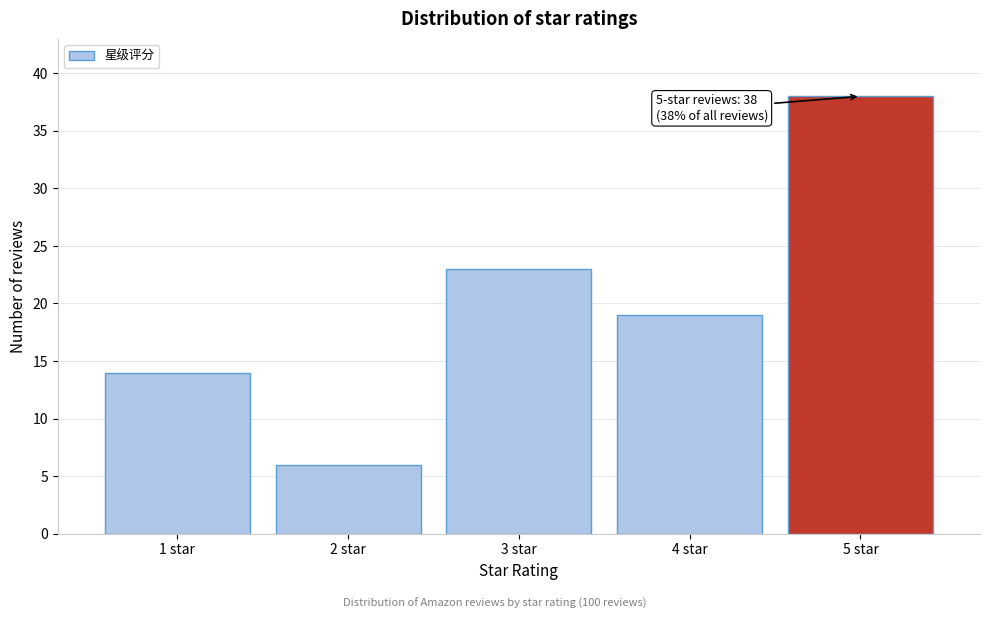

Reading left to right, what are all the values shown in this chart?

1 star=14	2 star=6	3 star=23	4 star=19	5 star=38